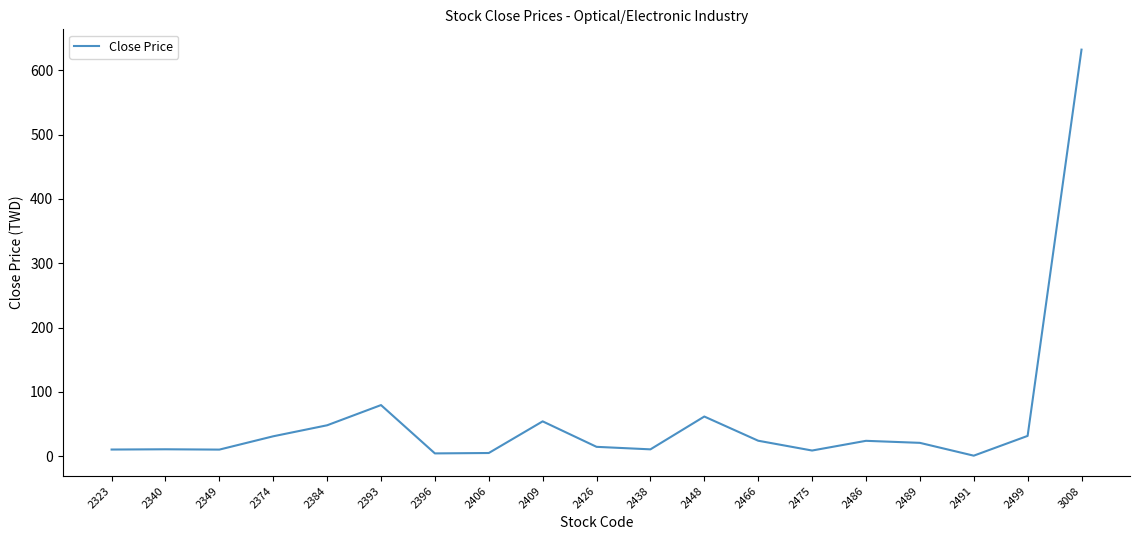

At which label is the value closest to 316?

2393